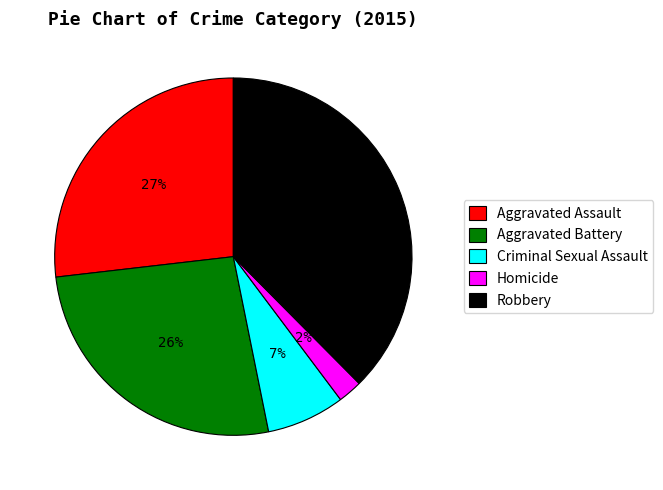

To the nearest percent, what is the difference between the Robbery and Aggravated Assault slice percentages?

11%